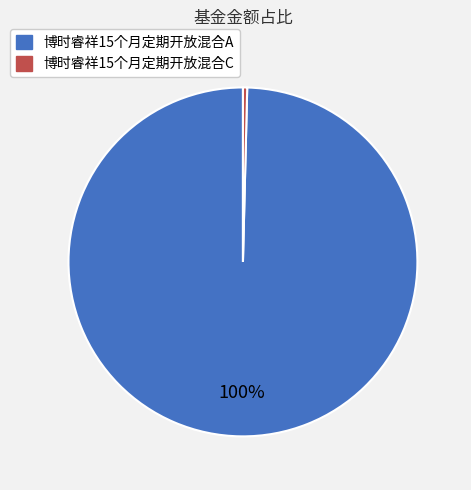

Which category has the biggest portion of the pie?

博时睿祥15个月定期开放混合A